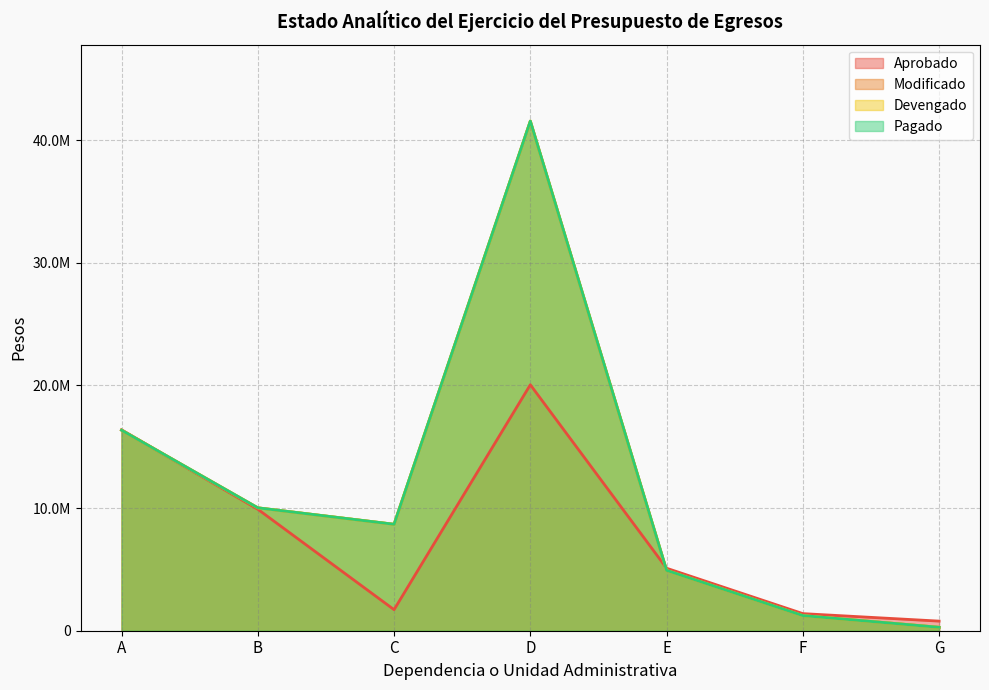

Which series changed the most between A and C?

Aprobado